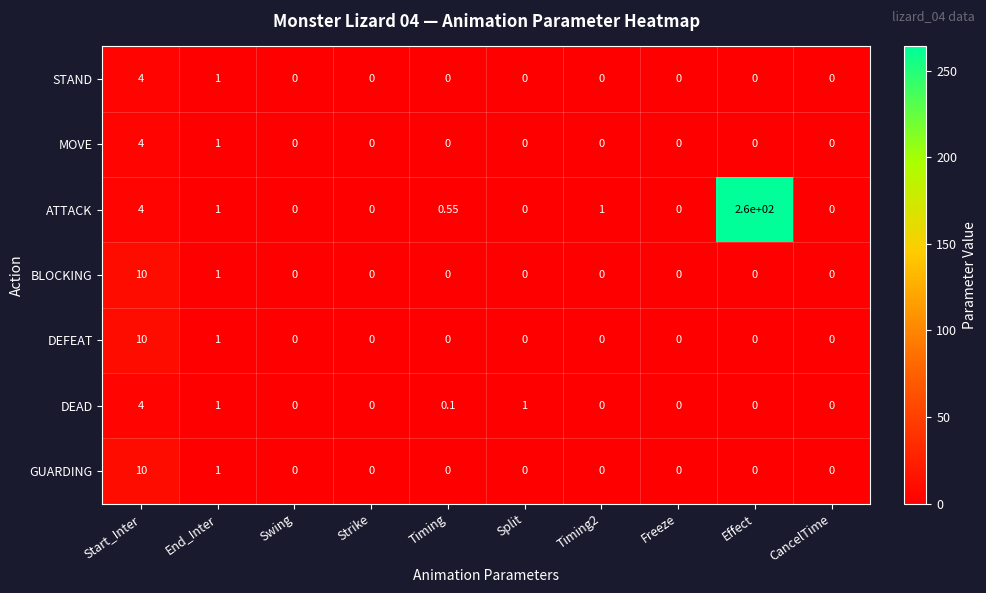

Which series has the largest total across all categories?

ATTACK